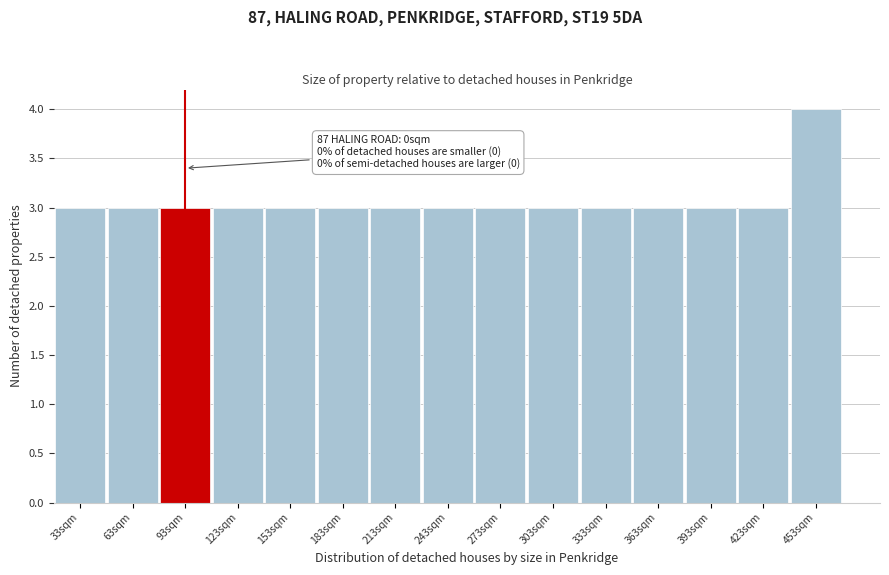

Reading left to right, transcribe all the data shown in this chart.

33sqm=3	63sqm=3	93sqm=3	123sqm=3	153sqm=3	183sqm=3	213sqm=3	243sqm=3	273sqm=3	303sqm=3	333sqm=3	363sqm=3	393sqm=3	423sqm=3	453sqm=4